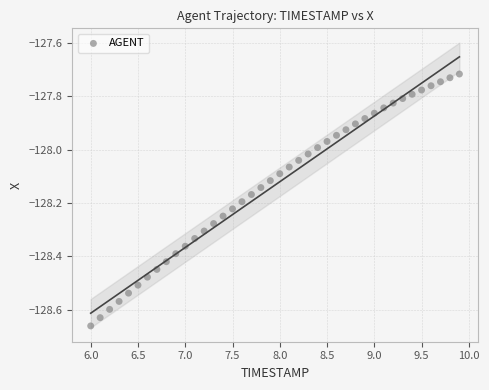

What is the range of Y values (max minus min)?

0.9